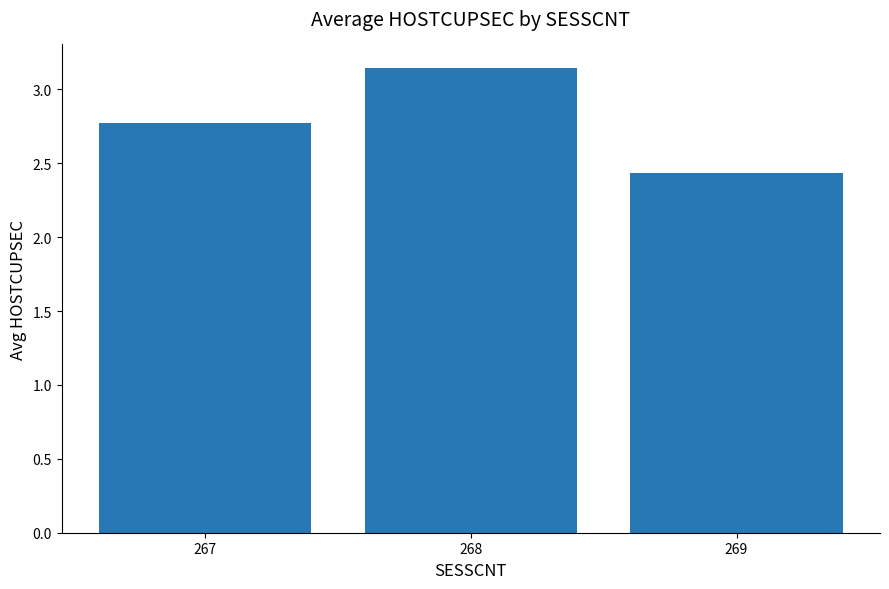

List the labels in order of value, largest first.

268, 267, 269